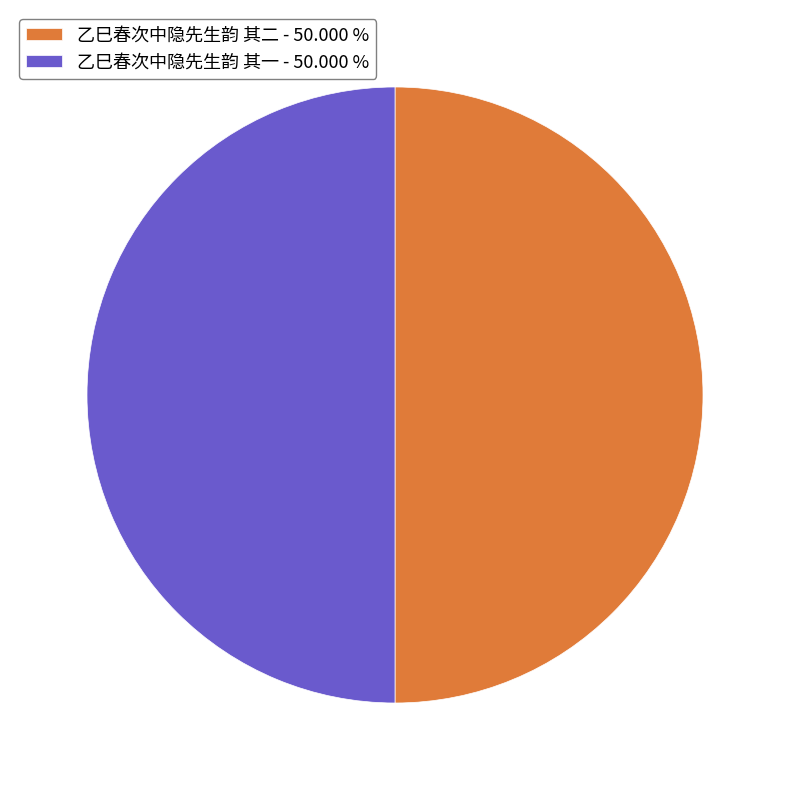

True or false: 乙巳春次中隐先生韵 其二 accounts for 60% of the total.

False